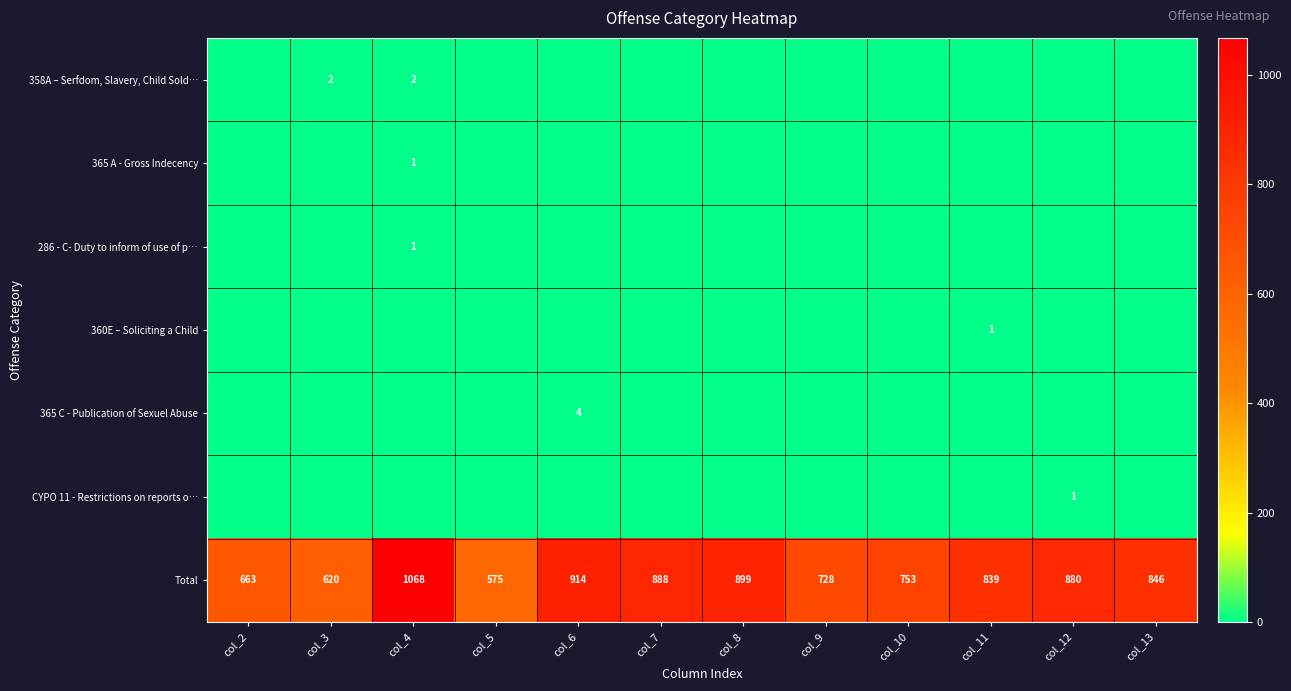

Where is Total nearest to the value 821?

col_11